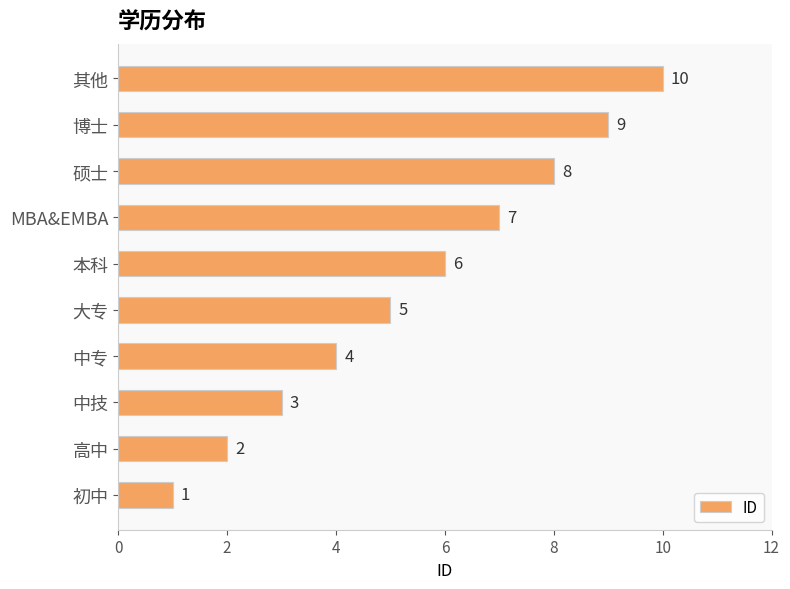

What is the change in value from 本科 to MBA&EMBA?

+1